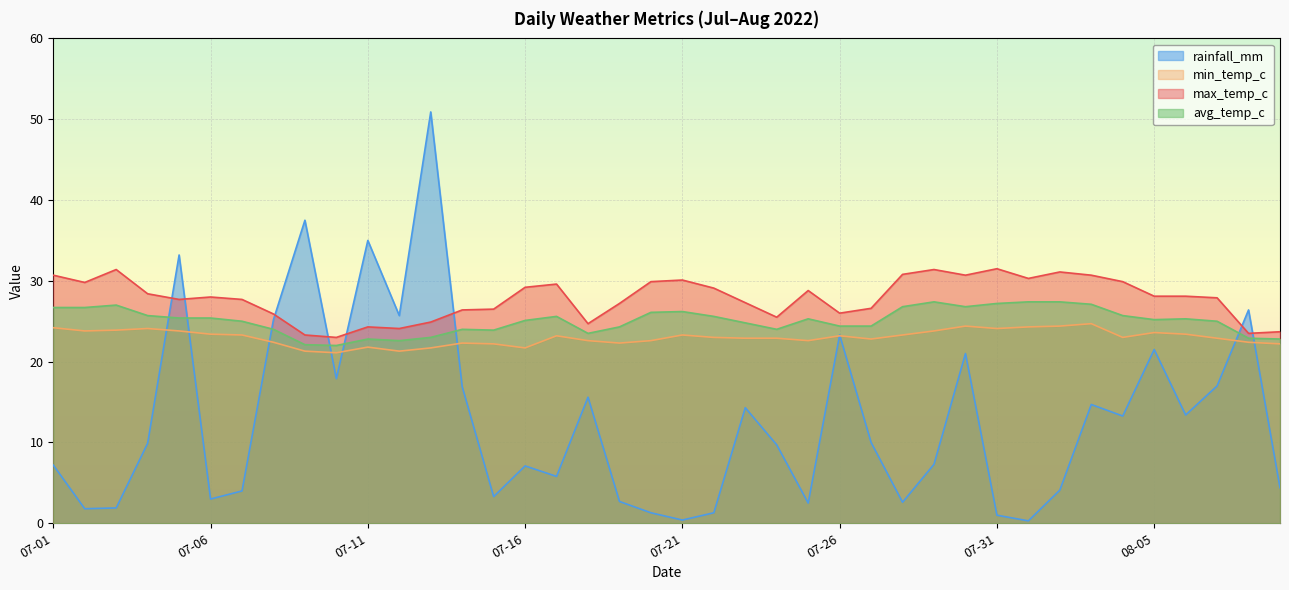

In max_temp_c, how many points are lower than both neighbors (excluding endpoints)?

10